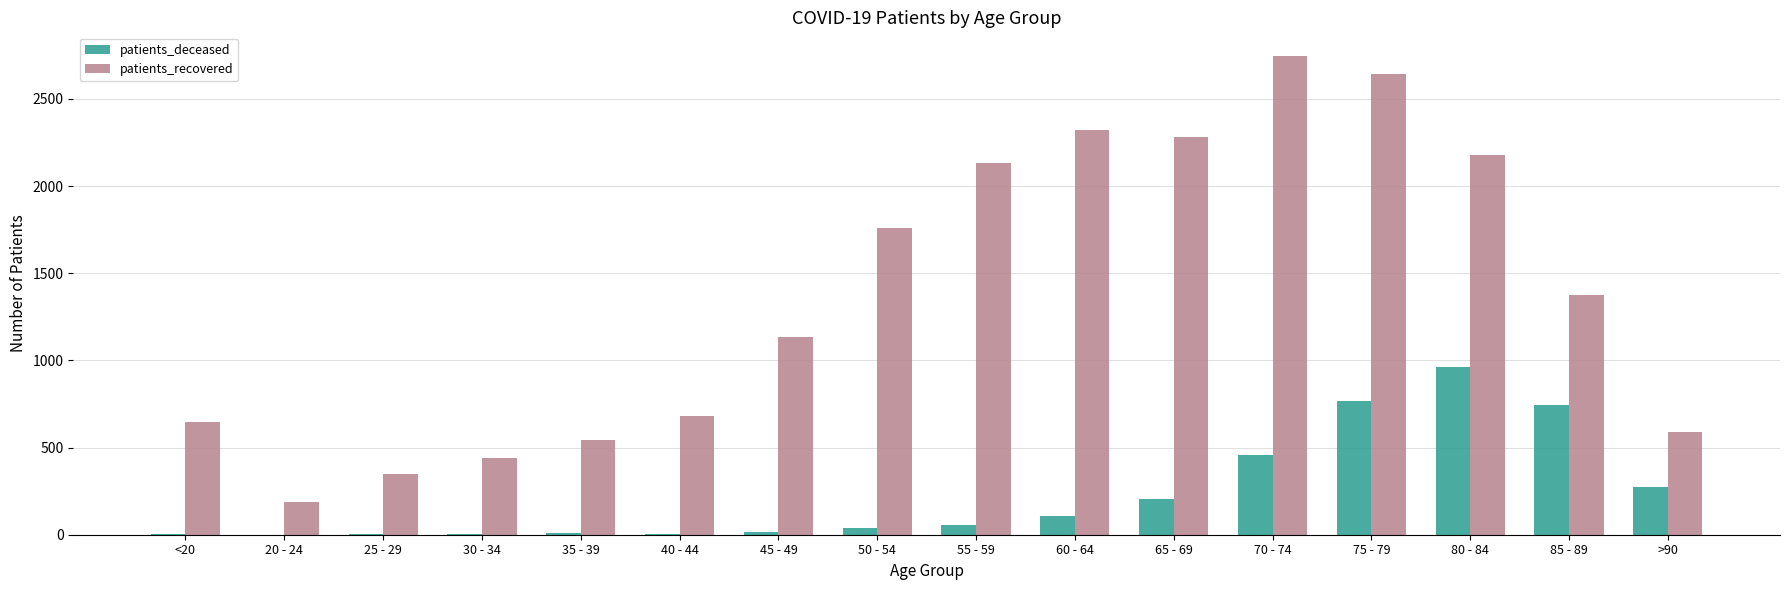

Is it true that patients_recovered equals 3738 at 80 - 84?

False